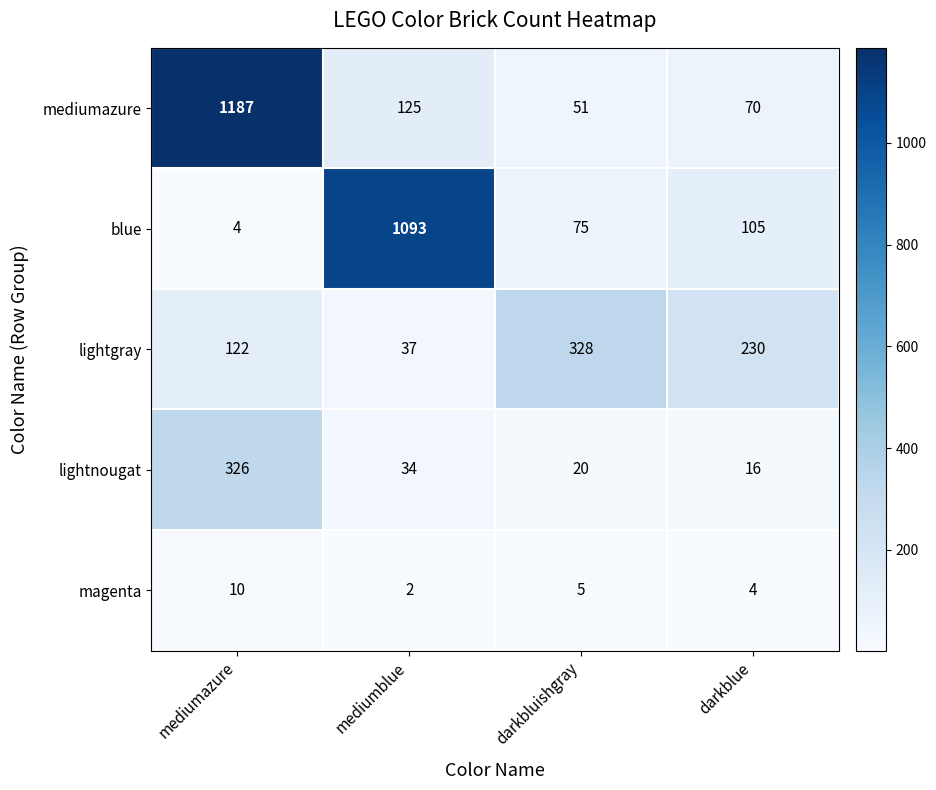

True or false: blue has a value of 4 at mediumazure.

True